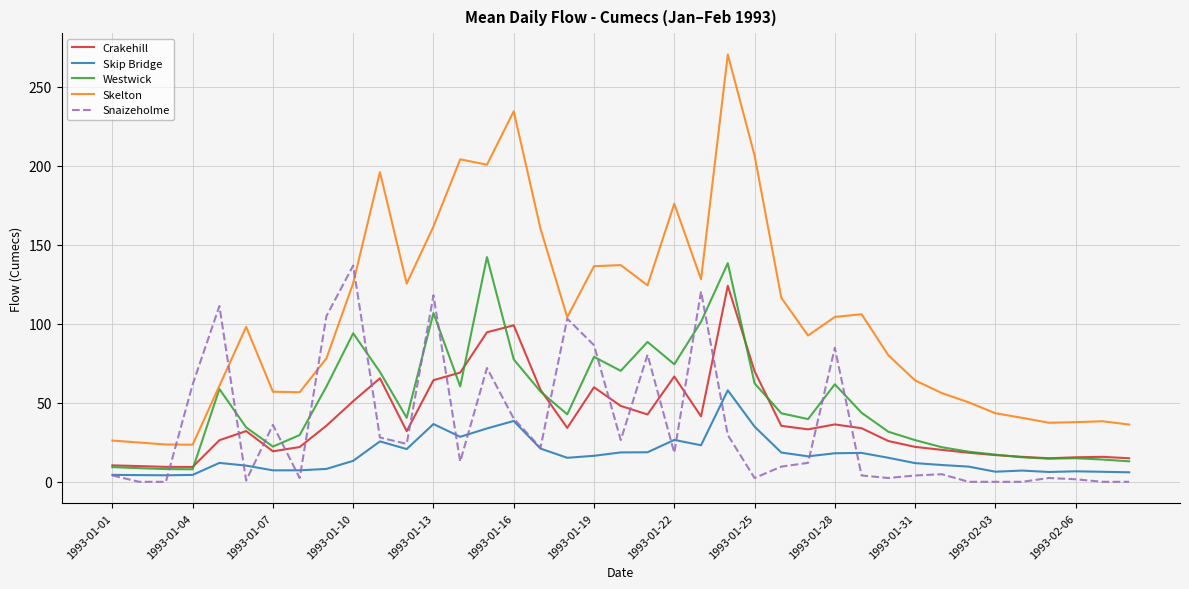

Which series has the widest spread of values?

Skelton